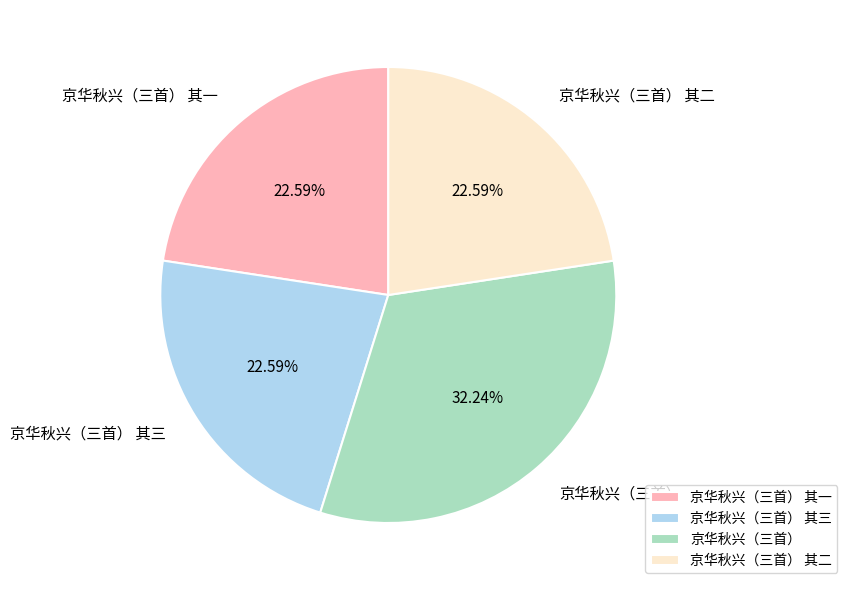

The 京华秋兴（三首） slice represents 32% of the pie. True or false?

True